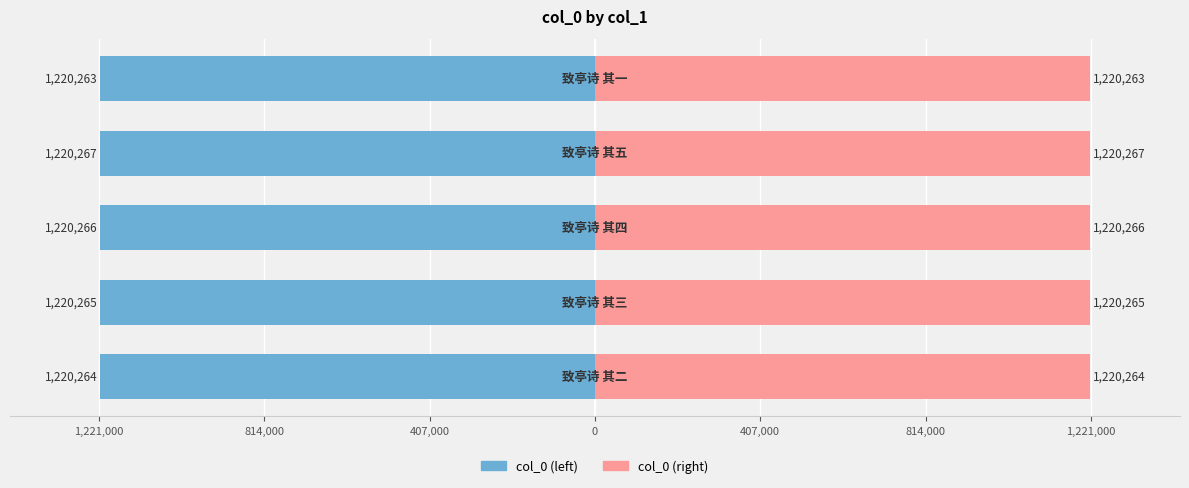

Rank the series by their average value, from highest to lowest.

col_0 (right), col_0 (left)